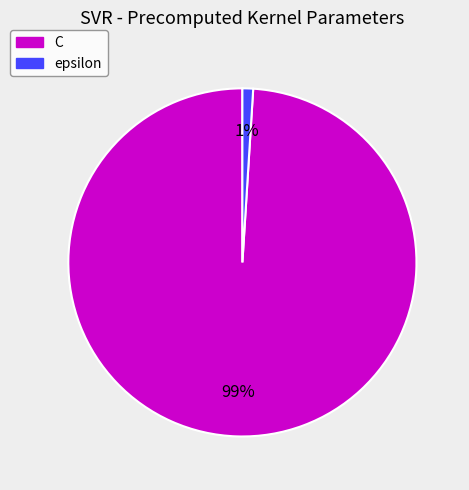

How many slices are in this pie chart?

2